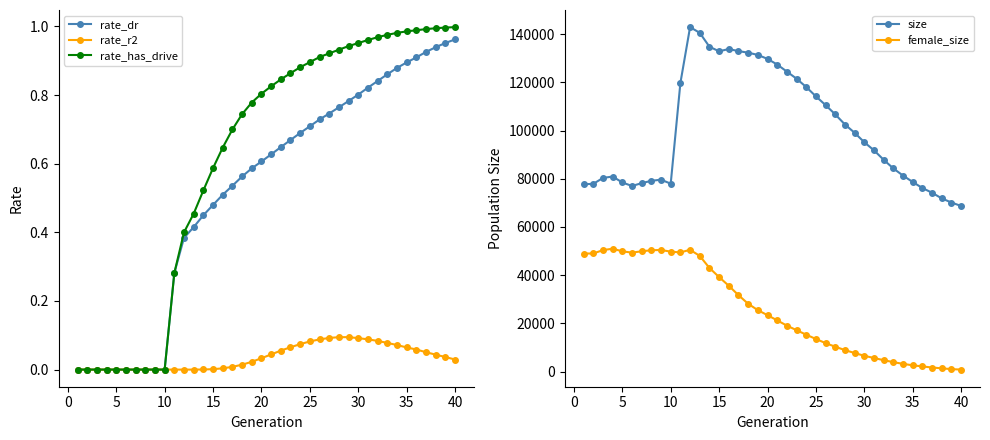

What is the highest value of the female_size series?

50972